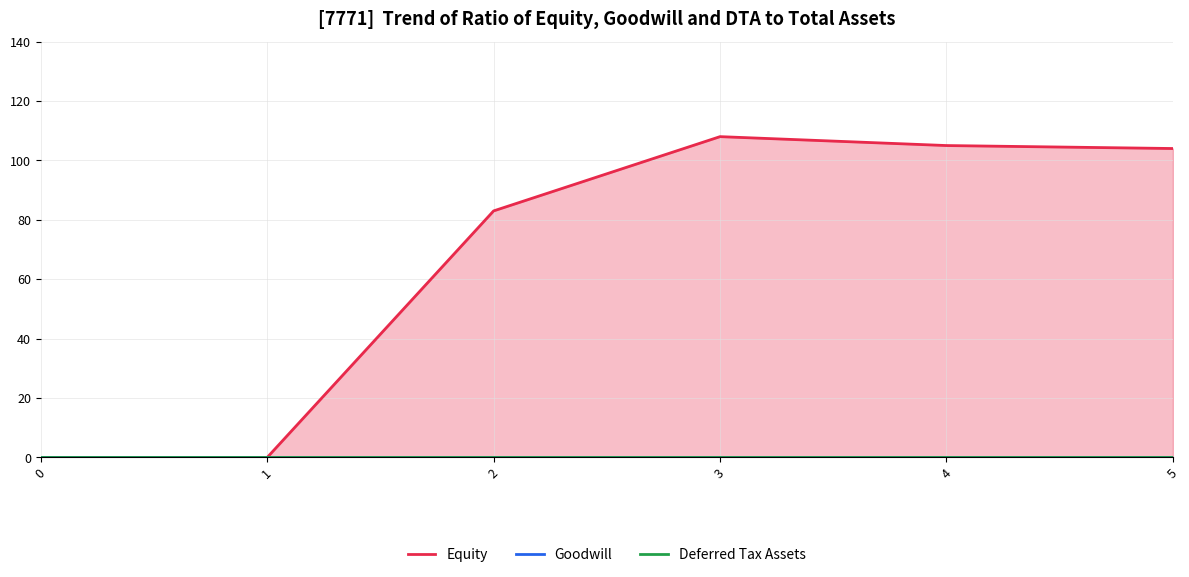

Rank the series at 1 from lowest to highest value.

Equity, Goodwill, Deferred Tax Assets